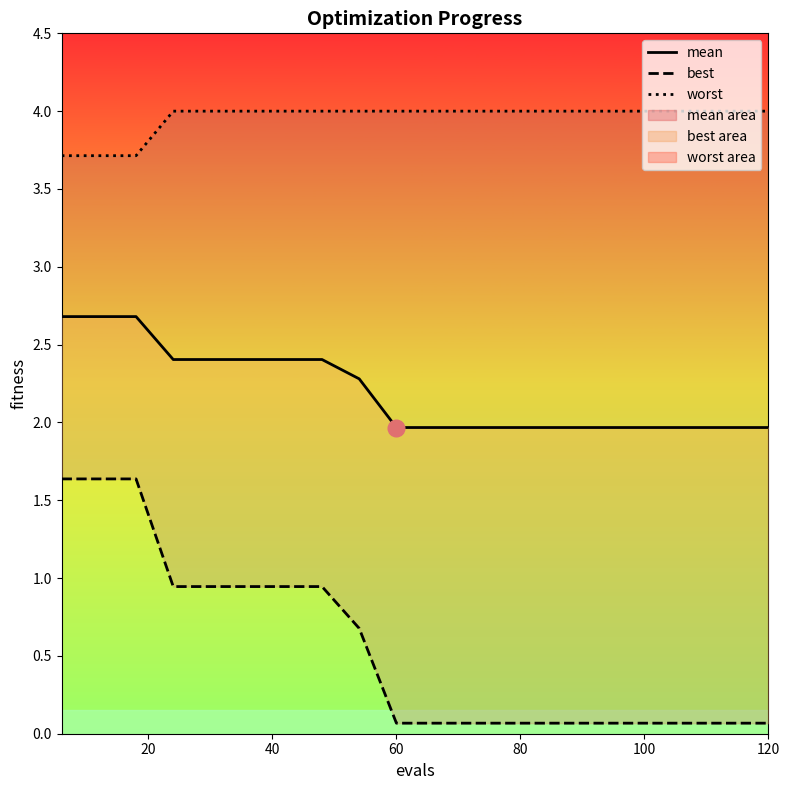

List the series in order of their peak value, highest first.

worst, mean, best